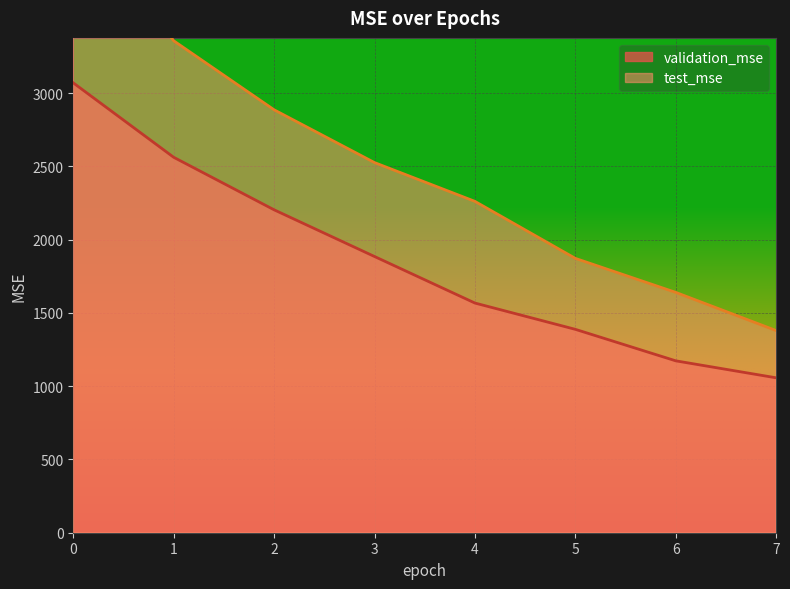

Is the value of test_mse at 4 greater than the value of validation_mse at 0?

No